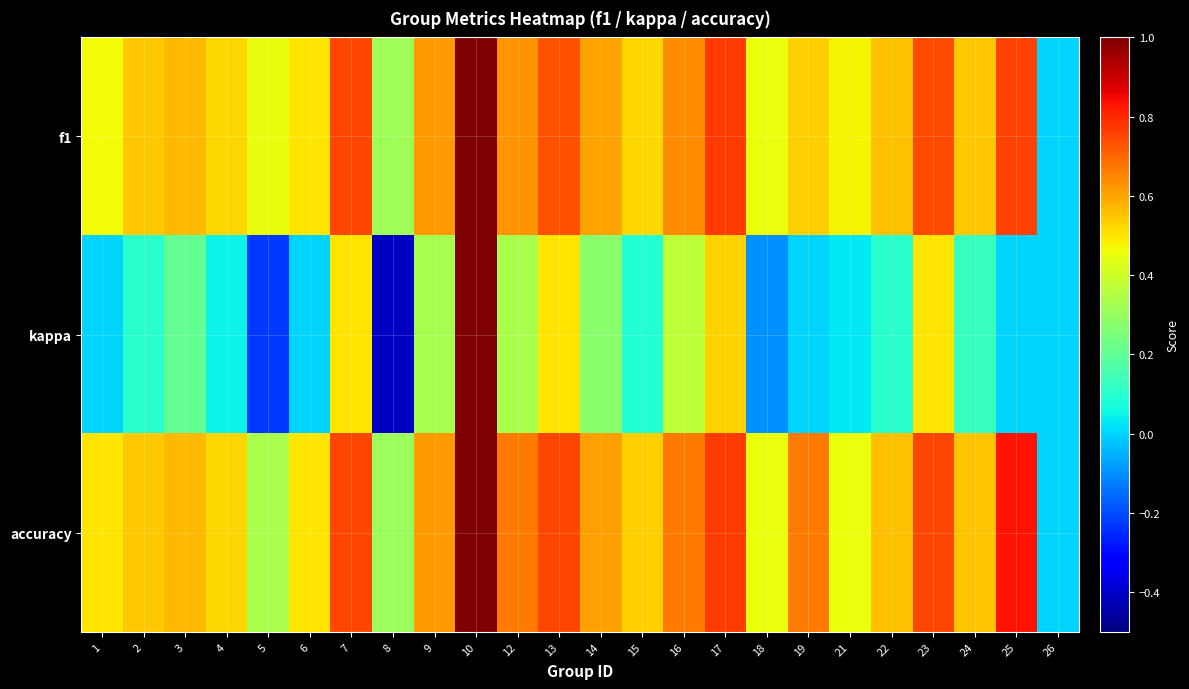

Reading left to right, what are all the values shown in this chart?

f1: 1=0.5	2=0.5	3=0.6	4=0.5	5=0.4	6=0.5	7=0.8	8=0.3	9=0.6	10=1.0	12=0.6	13=0.7	14=0.6	15=0.5	16=0.6	17=0.8	18=0.5	19=0.5	21=0.5	22=0.6	23=0.7	24=0.5	25=0.8	26=0.0
kappa: 1=0.0	2=0.1	3=0.2	4=0.0	5=-0.2	6=0.0	7=0.5	8=-0.4	9=0.3	10=1.0	12=0.3	13=0.5	14=0.3	15=0.1	16=0.4	17=0.5	18=-0.1	19=0.0	21=0.0	22=0.1	23=0.5	24=0.1	25=0.0	26=0.0
accuracy: 1=0.5	2=0.5	3=0.6	4=0.5	5=0.3	6=0.5	7=0.8	8=0.3	9=0.6	10=1.0	12=0.7	13=0.8	14=0.6	15=0.5	16=0.7	17=0.8	18=0.5	19=0.7	21=0.5	22=0.6	23=0.8	24=0.6	25=0.8	26=0.0